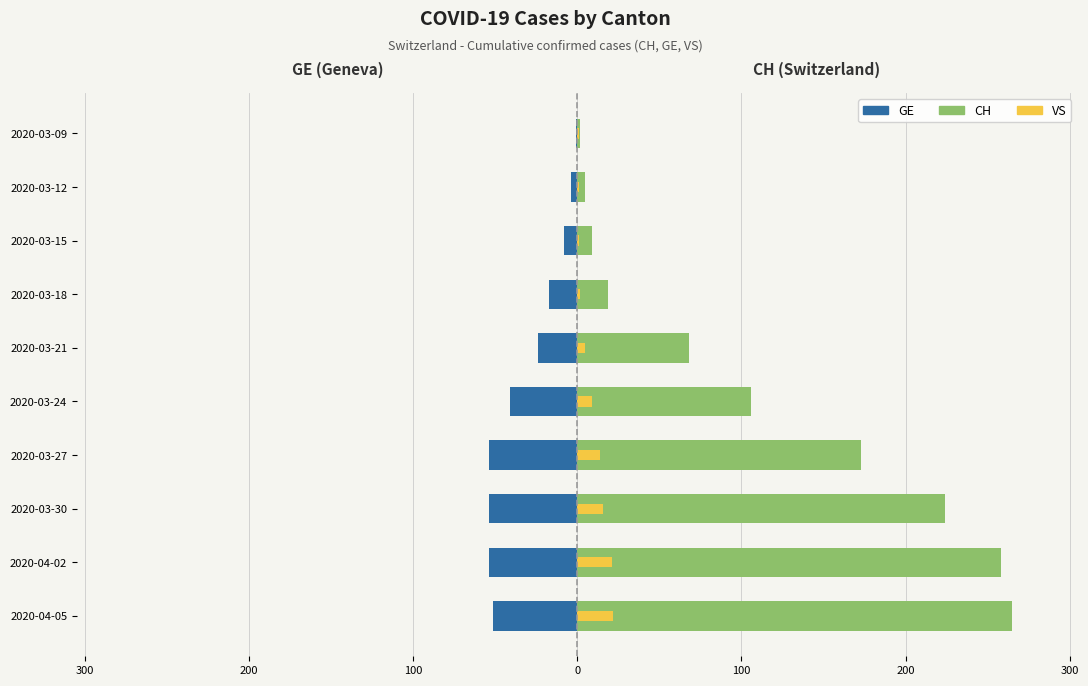

Are the bars horizontal?

Yes